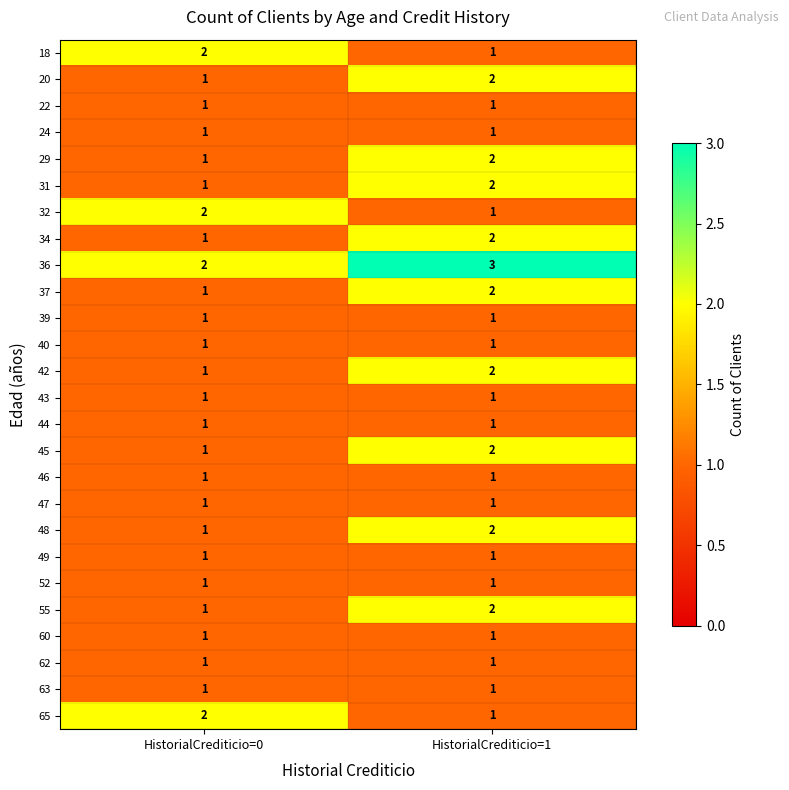

List the labels in order of 48 value, smallest first.

HistorialCrediticio=0, HistorialCrediticio=1